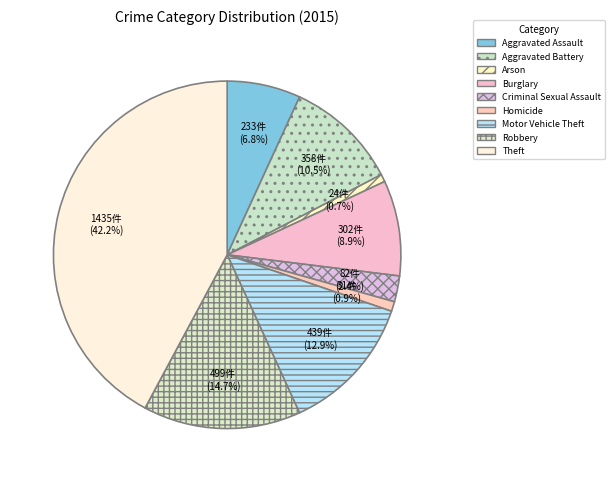

How many slices are in this pie chart?

9